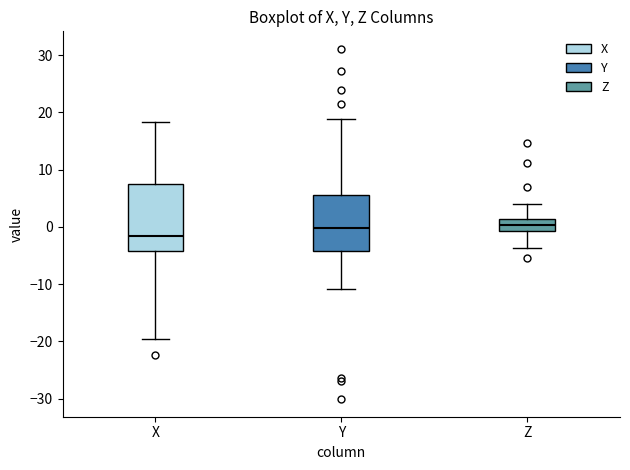

Where is the upper edge of the box for Z on the y-axis? The values are not printed on the chart, so give them approximately, as read against the axis.

1